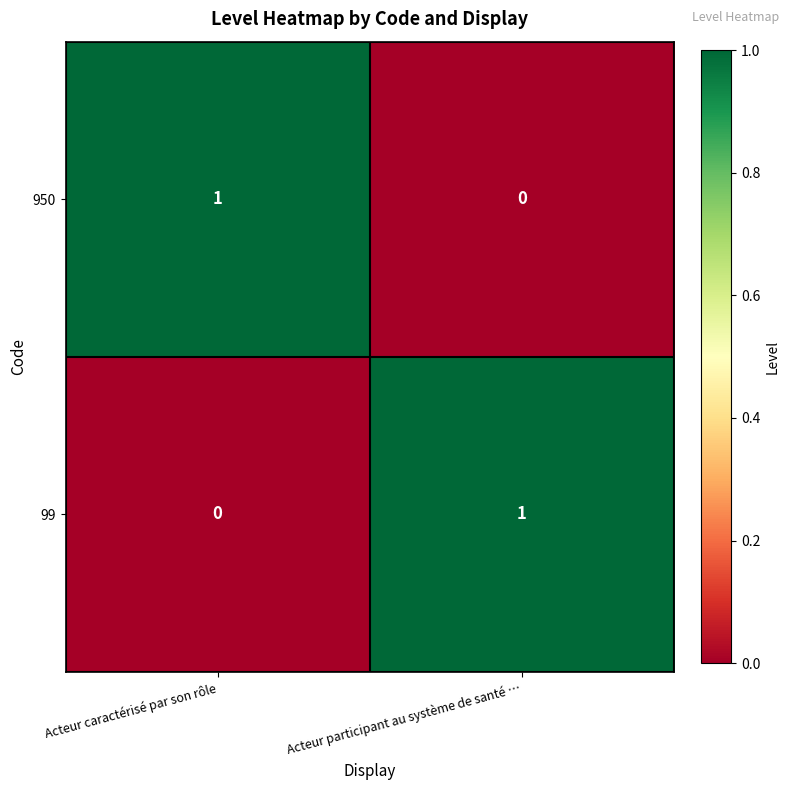

Is it true that 99 equals 2 at Acteur participant au système de santé …?

False